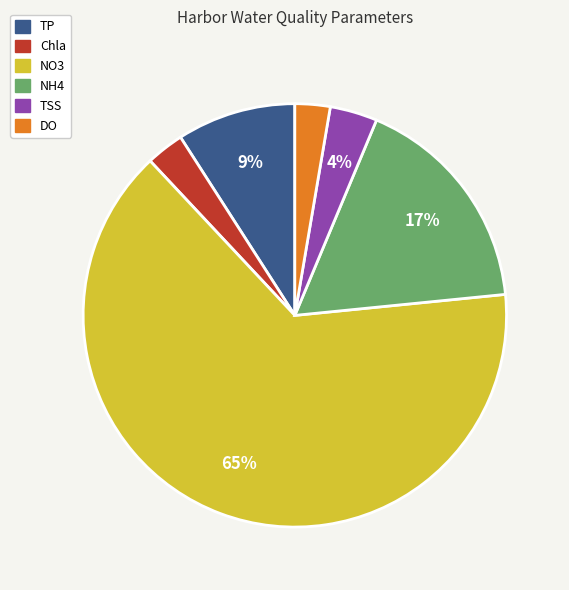

To the nearest percent, what portion does TP represent?

9%